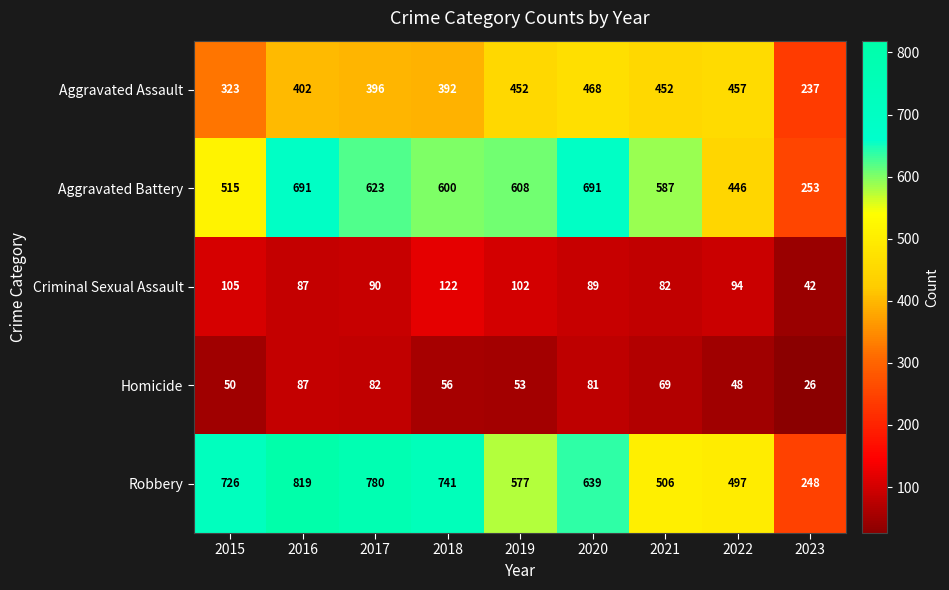

The Homicide series shows 26 at 2023. True or false?

True